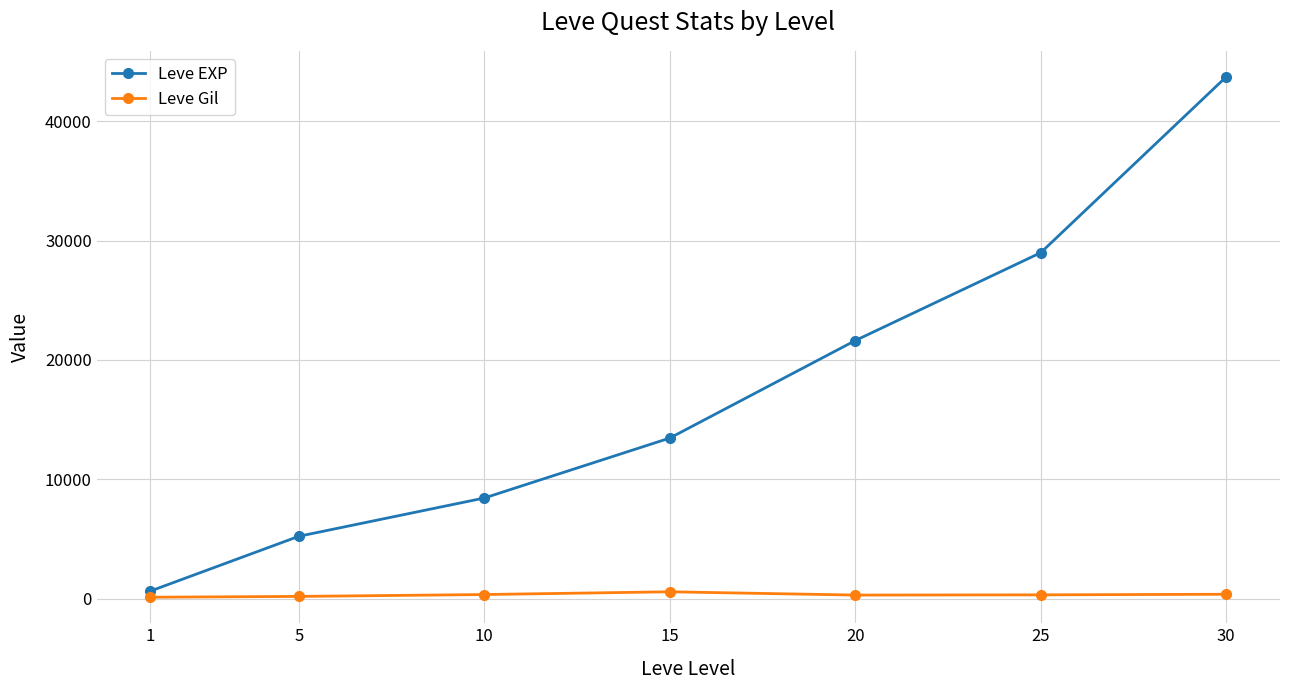

What is the difference between the Leve EXP values at 30 and 25?

14741